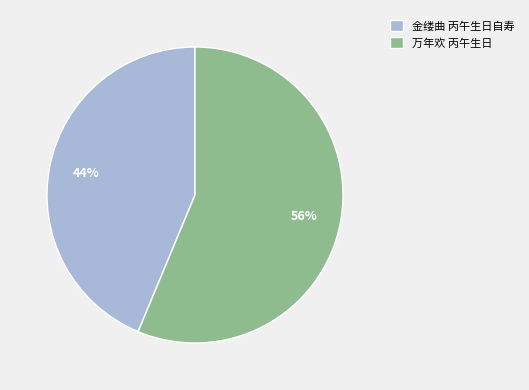

True or false: 金缕曲 丙午生日自寿 accounts for 33% of the total.

False